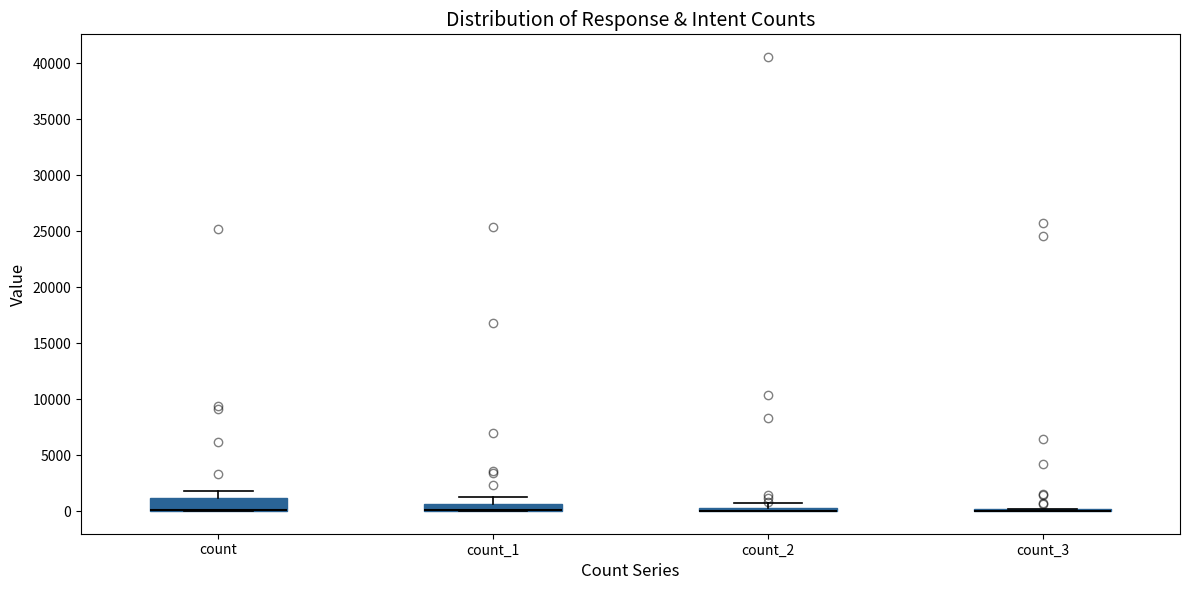

Where is the upper edge of the box for count_1 on the y-axis? The values are not printed on the chart, so give them approximately, as read against the axis.

500